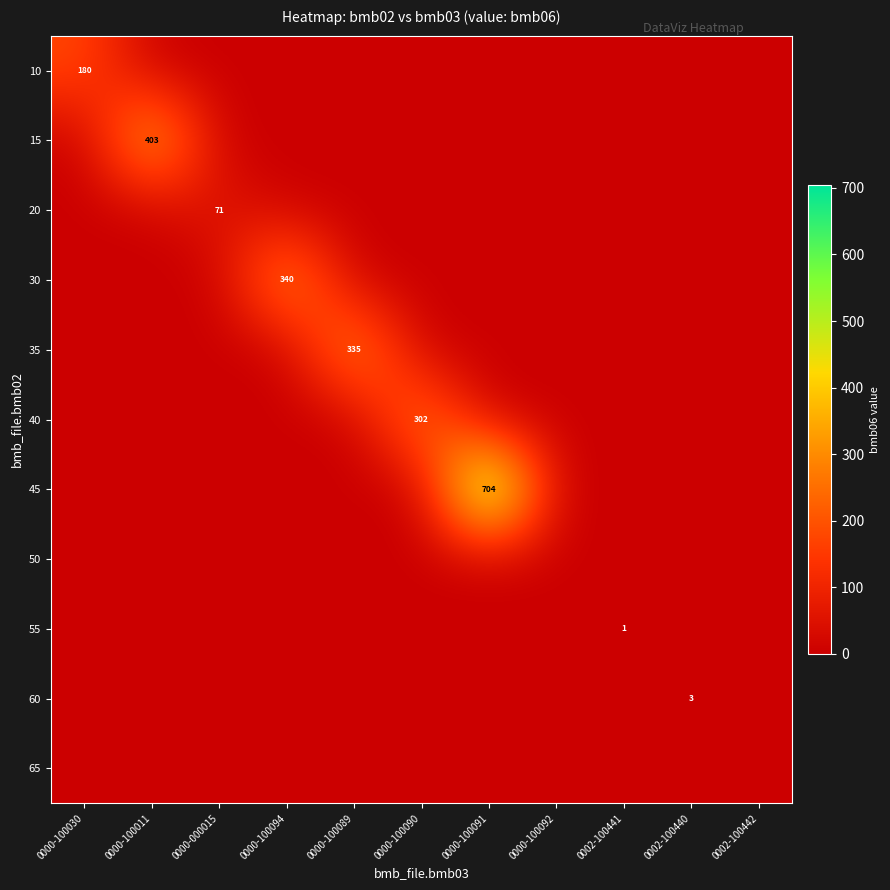

List the series in order of their peak value, lowest first.

50, 65, 55, 60, 20, 10, 40, 35, 30, 15, 45